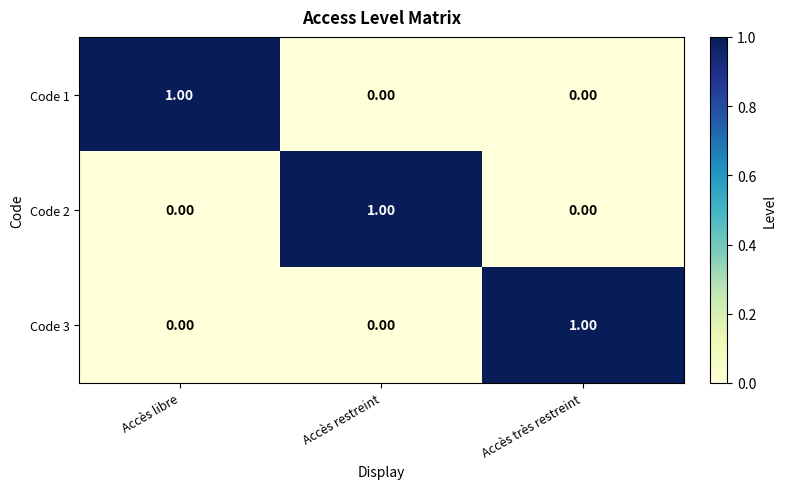

At how many categories does at least one series exceed 0?

3